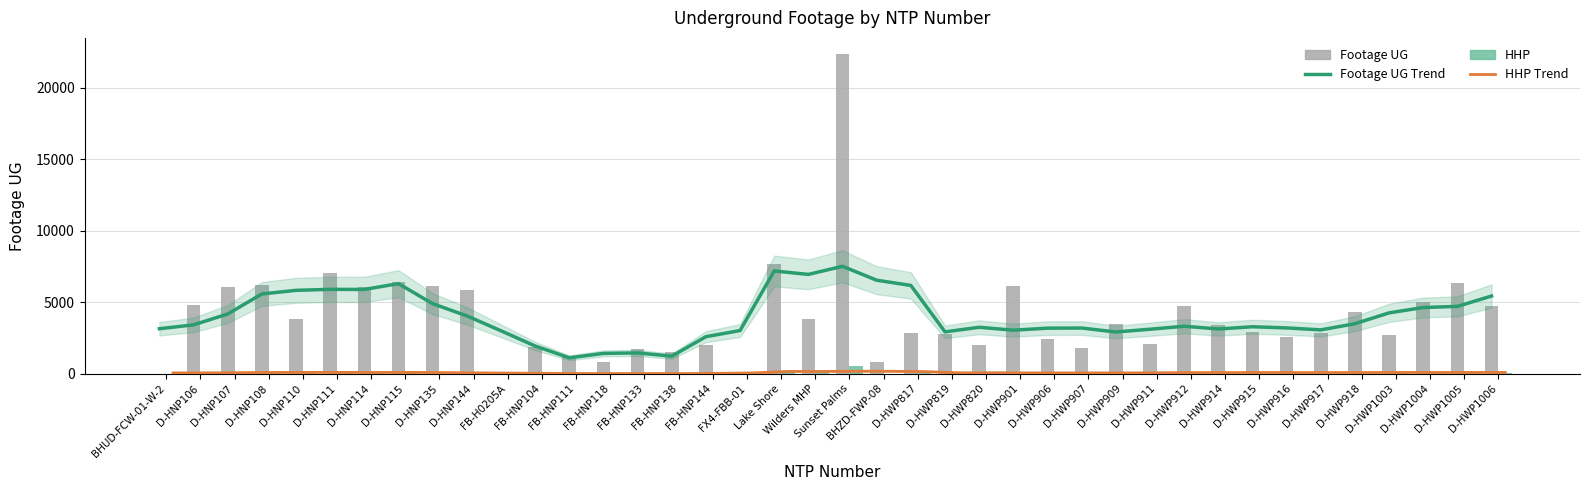

At which category is the sum across all series the highest?

Sunset Palms